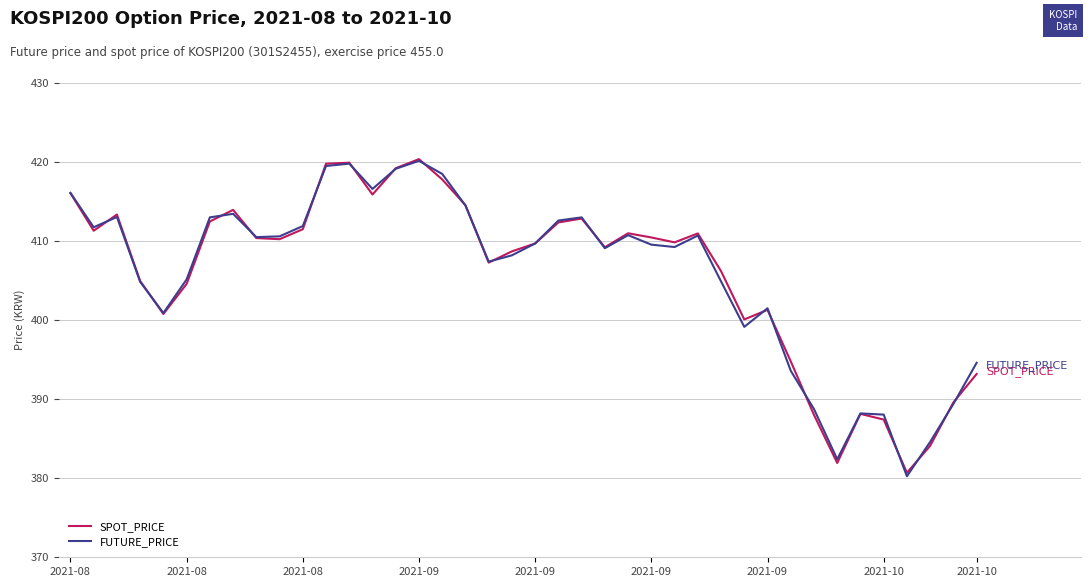

What is the difference between the second highest and second lowest values in the FUTURE_PRICE series?

37.4